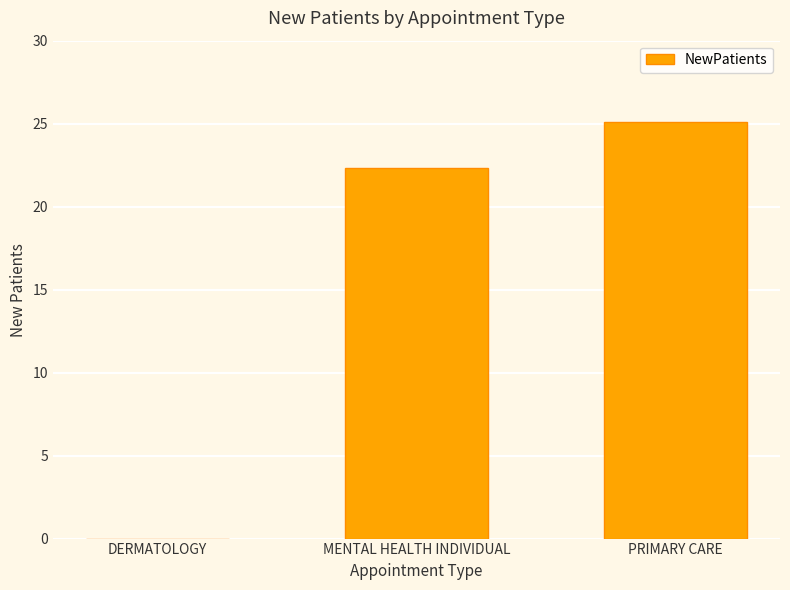

The chart shows a value of 7.5 at DERMATOLOGY. True or false?

False